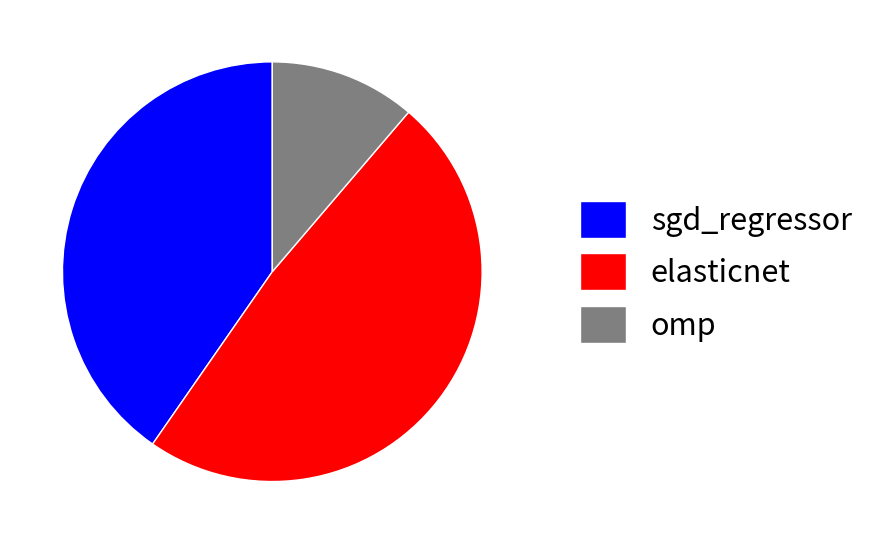

Is the sum of omp and sgd_regressor greater than half?

Yes